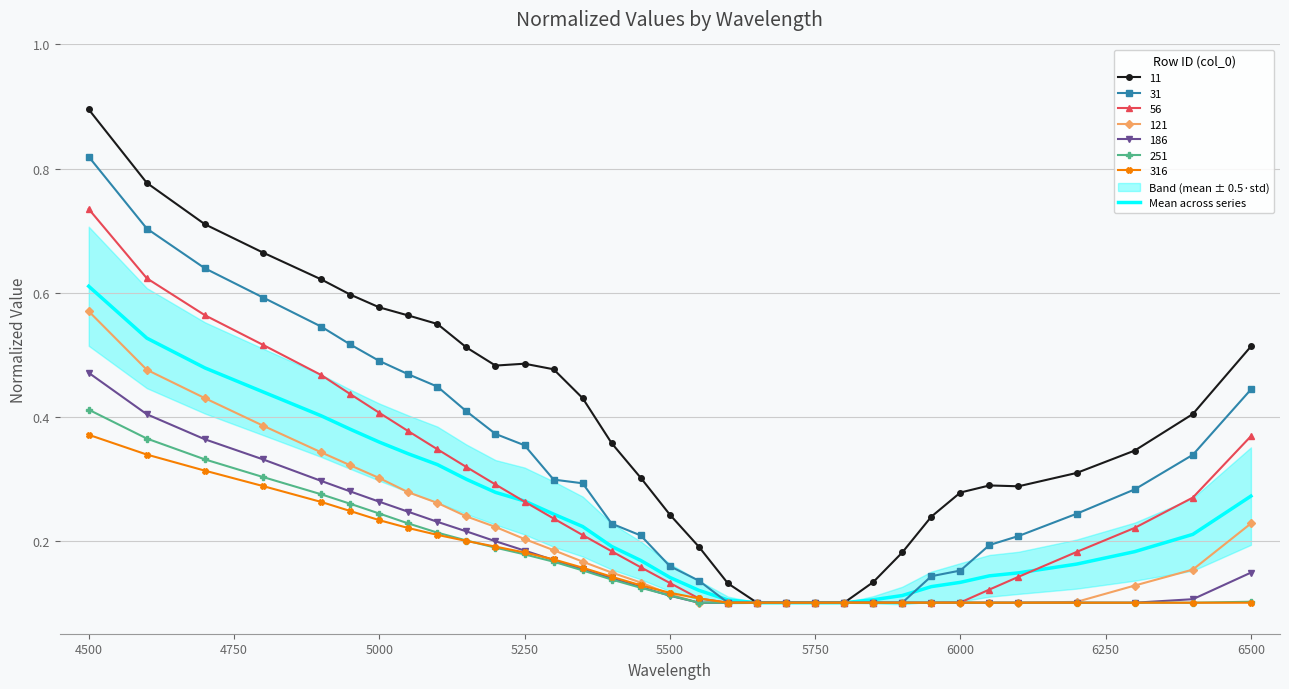

At which label does 251 reach its peak?

4500